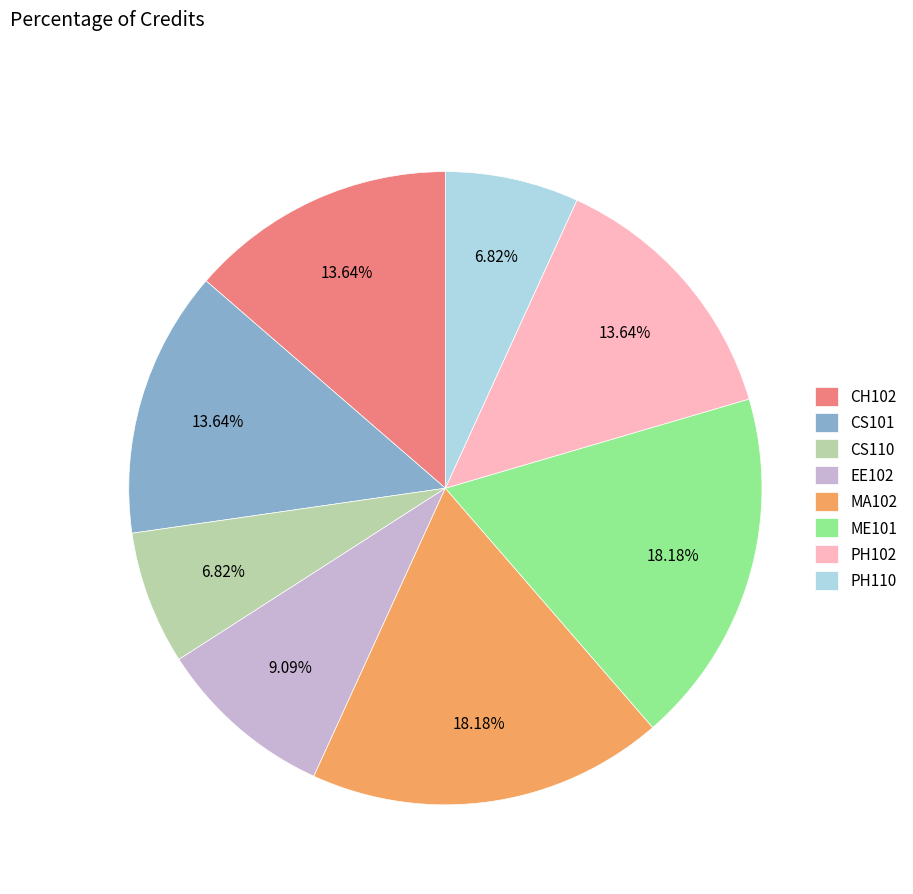

What is the ratio of the value at PH110 to the value at ME101?

0.4